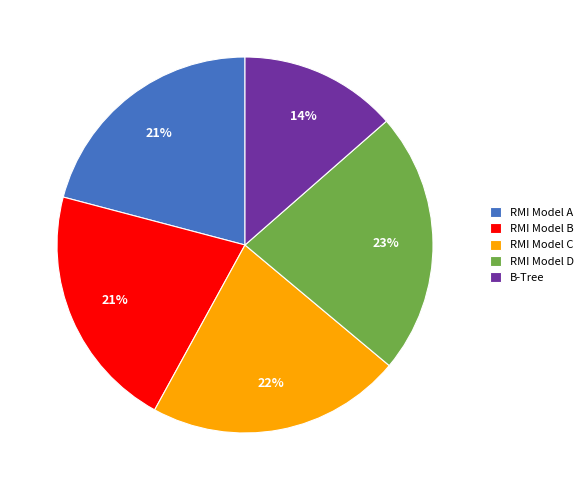

To the nearest percent, what is the average slice percentage?

20%